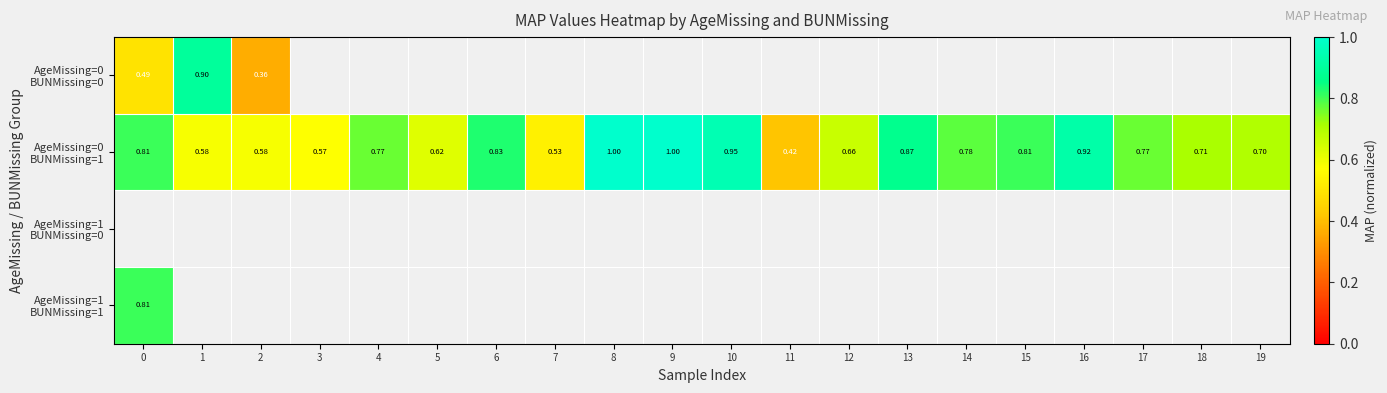

Which series has the largest range (max minus min)?

AgeMissing=0 BUNMissing=1